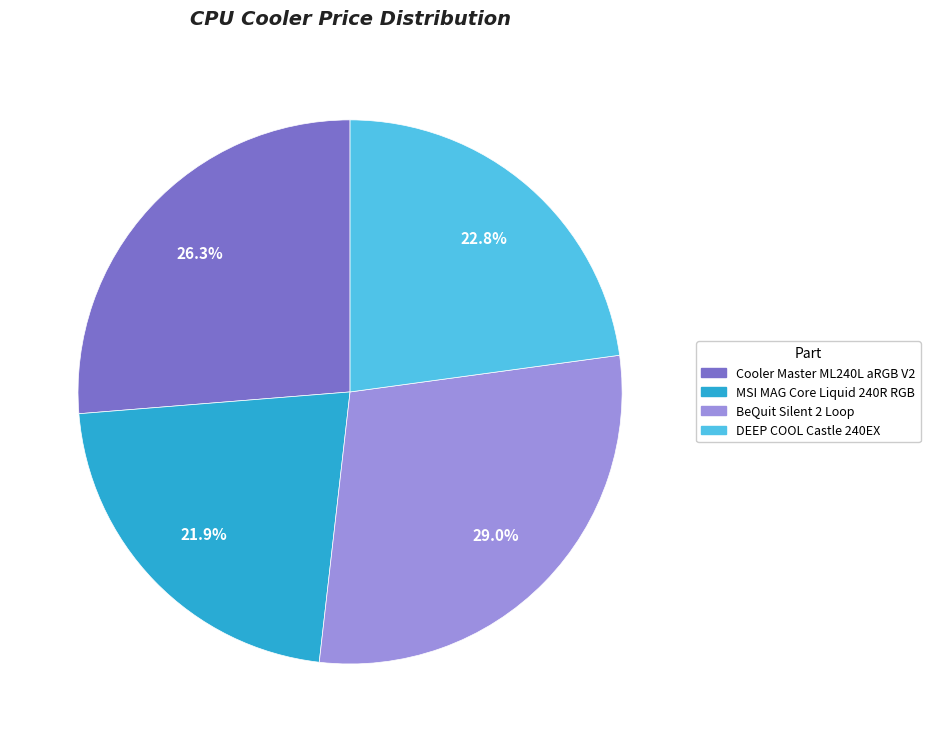

What percentage is the BeQuit Silent 2 Loop slice, to the nearest percent?

29%